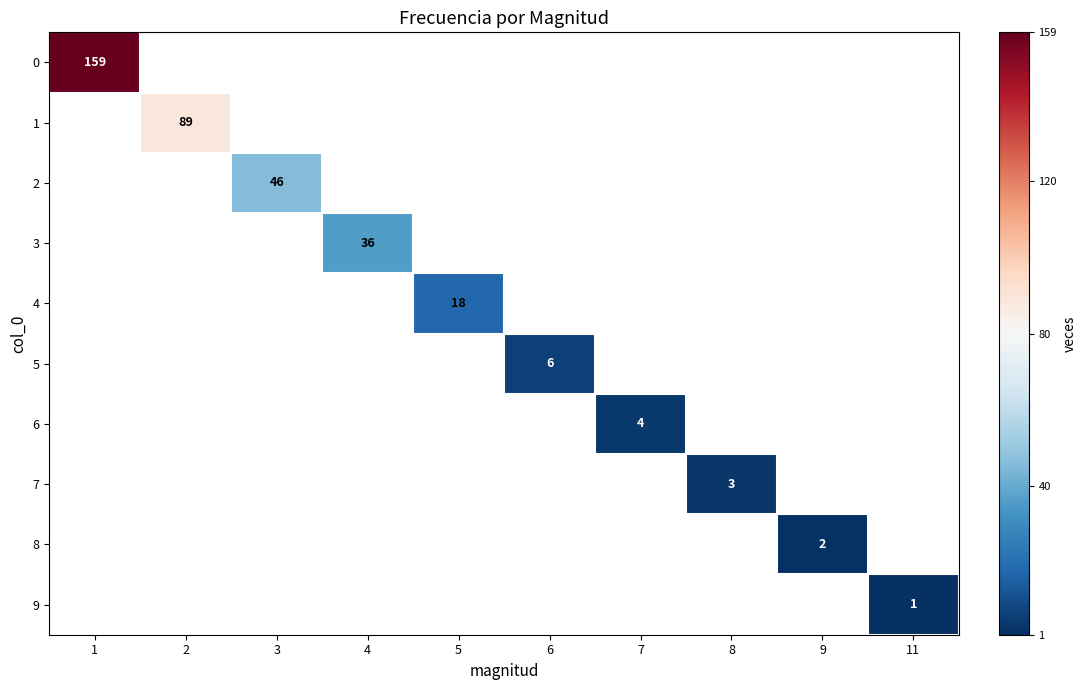

Rank the series by their average value, from highest to lowest.

0, 1, 2, 3, 4, 5, 6, 7, 8, 9